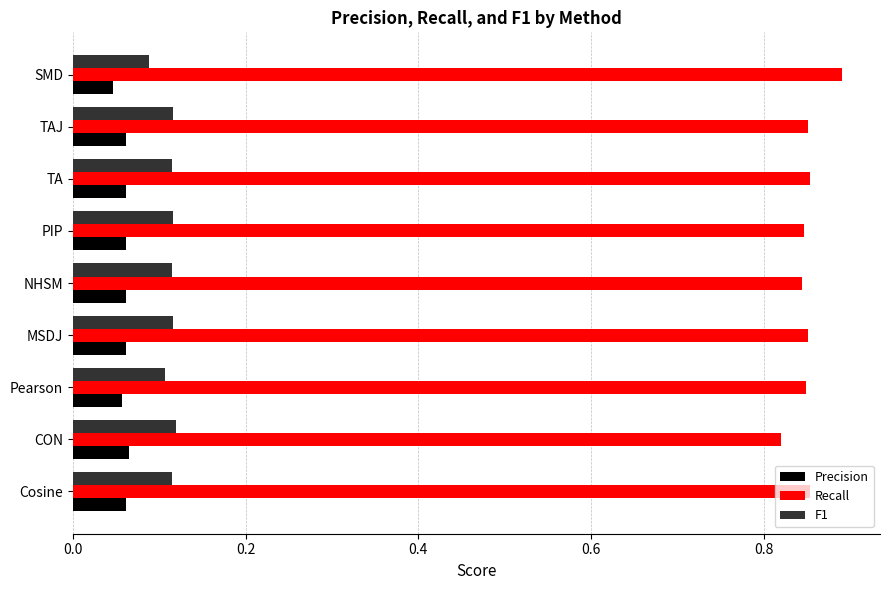

What is the sum of all F1 values?

1.0